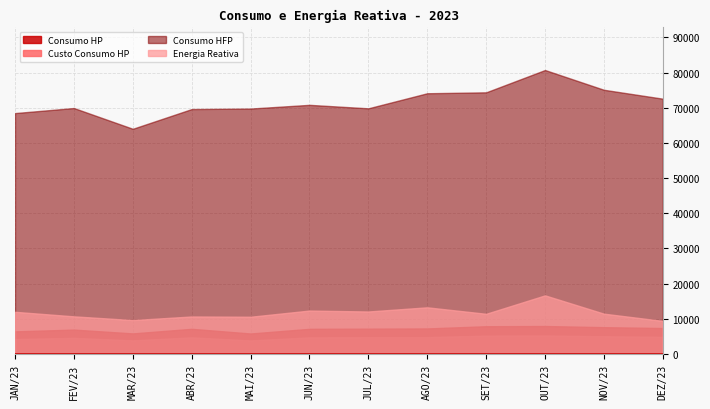

Is the value of Consumo HP at SET/23 greater than the value of Energia Reativa at JUL/23?

No